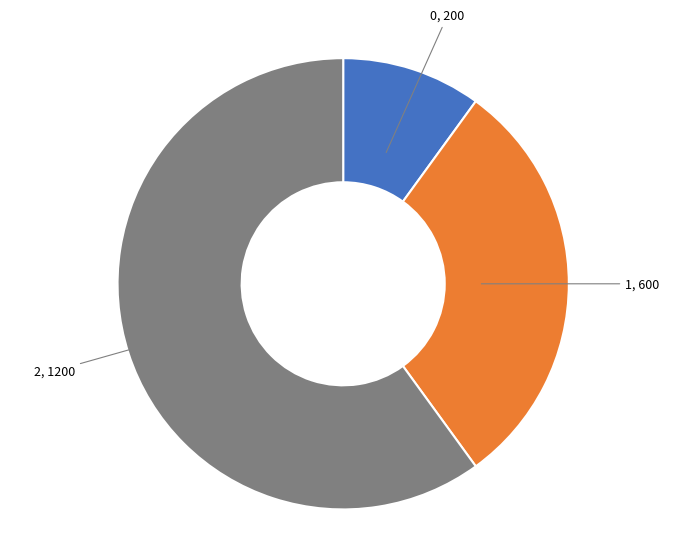

Between 1 and 0, which is larger?

1